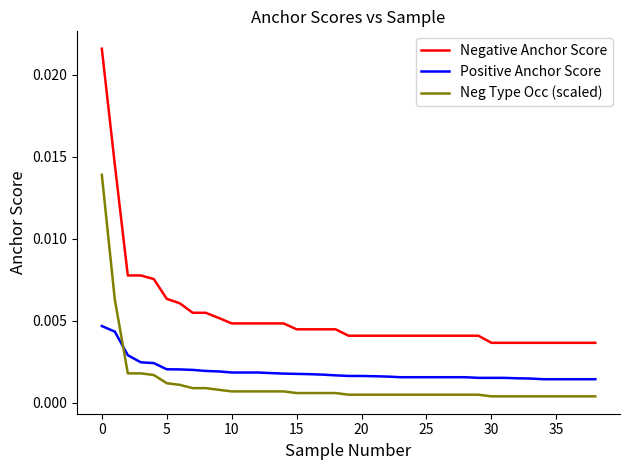

True or false: Neg Type Occ (scaled) and Positive Anchor Score cross at least once.

True